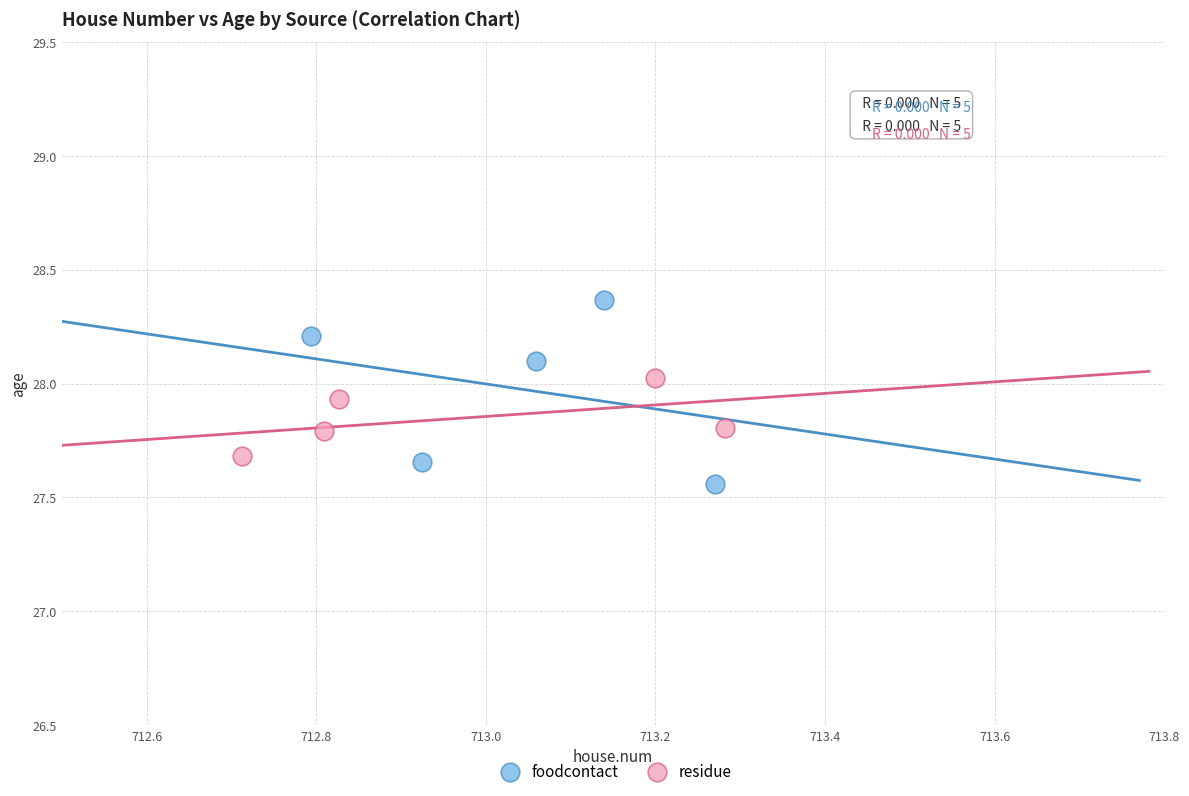

Which series reaches the maximum Y coordinate?

foodcontact